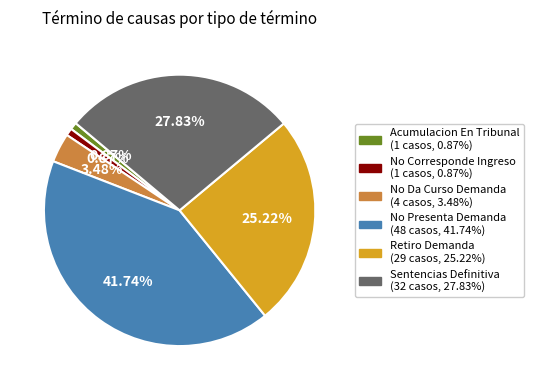

Approximately how many times larger is the value at Sentencias Definitiva compared to No Presenta Demanda?

0.7